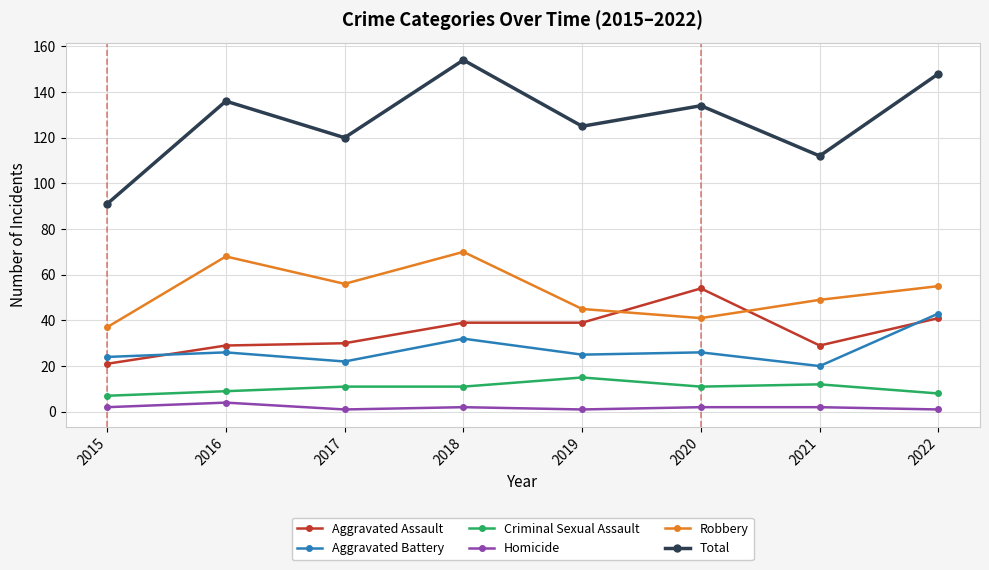

How many lines are shown in the chart?

6